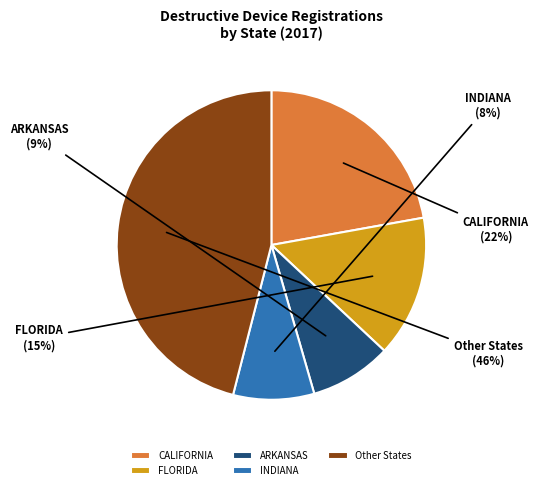

Which slice is the largest?

Other States